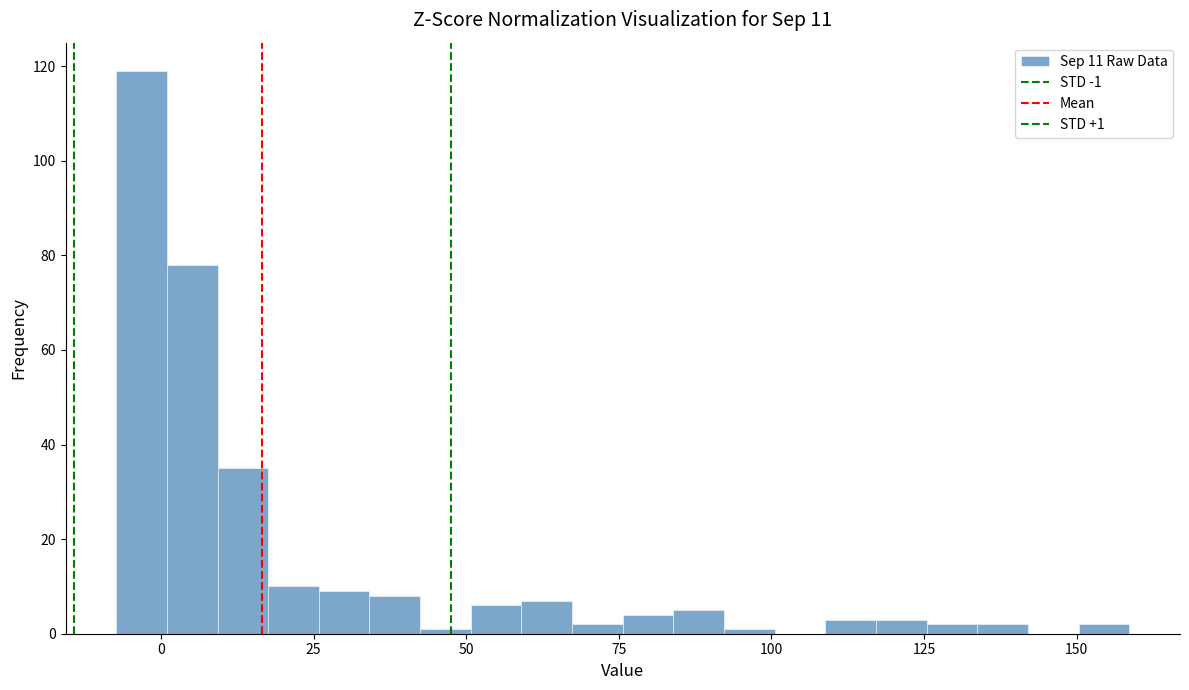

Around what value on the x-axis is the tallest bar? Give the approximate position of its centre, as read against the axis.

-5